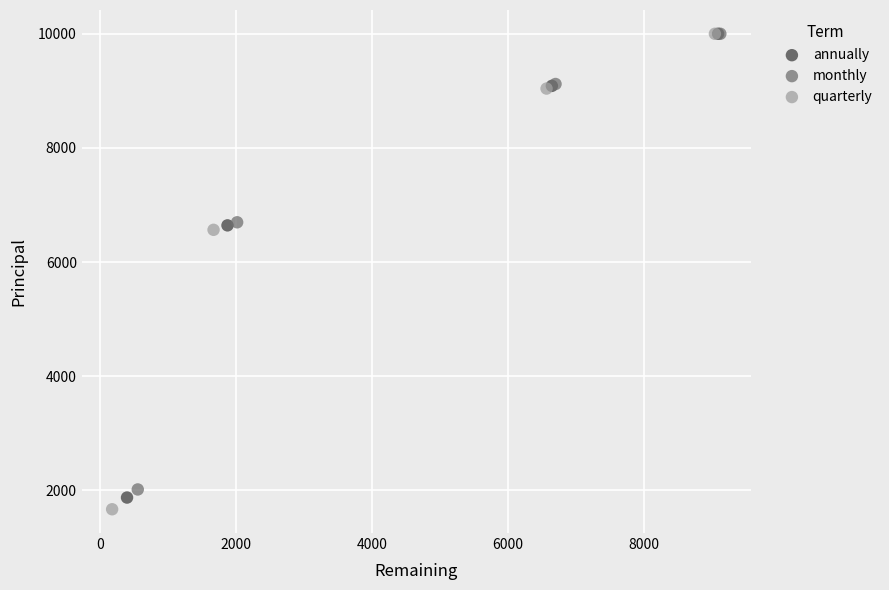

Which series has the widest spread of Y values?

quarterly